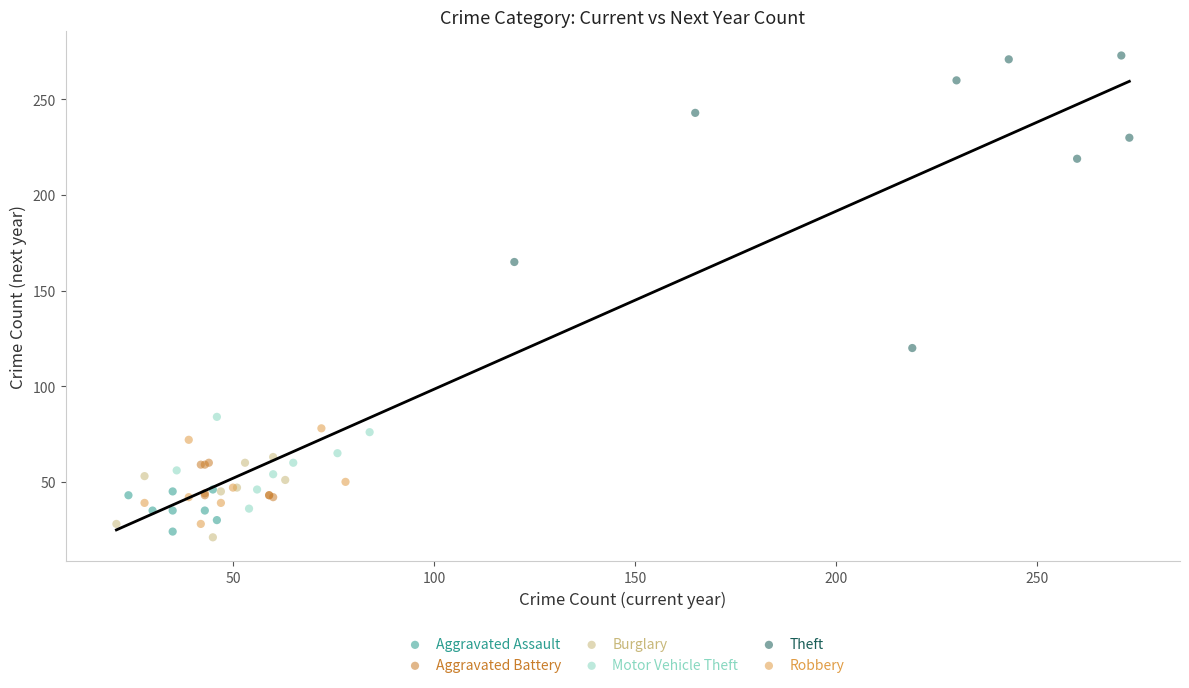

Which series has the largest Y range (max minus min)?

Theft